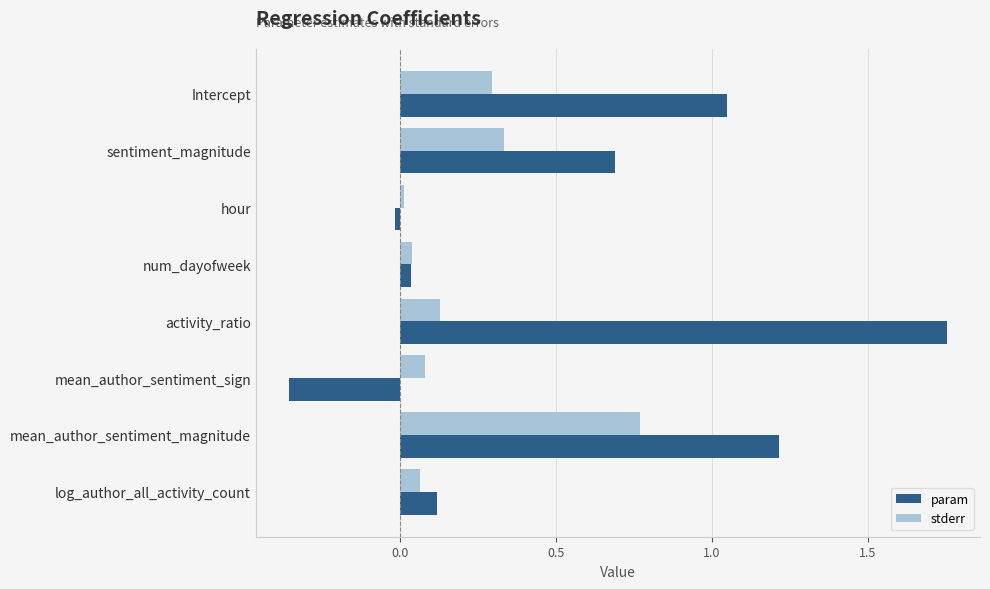

What is the difference between the maximum and minimum values in the param series?

2.1